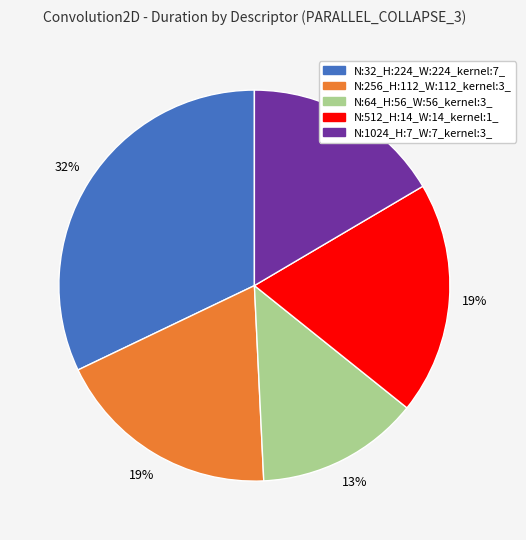

What is the largest slice in the pie chart?

N:32_H:224_W:224_kernel:7_